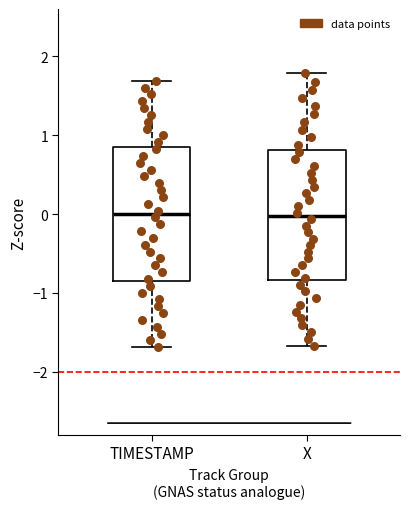

Where is the lower edge of the box for TIMESTAMP on the y-axis? The values are not printed on the chart, so give them approximately, as read against the axis.

-0.8